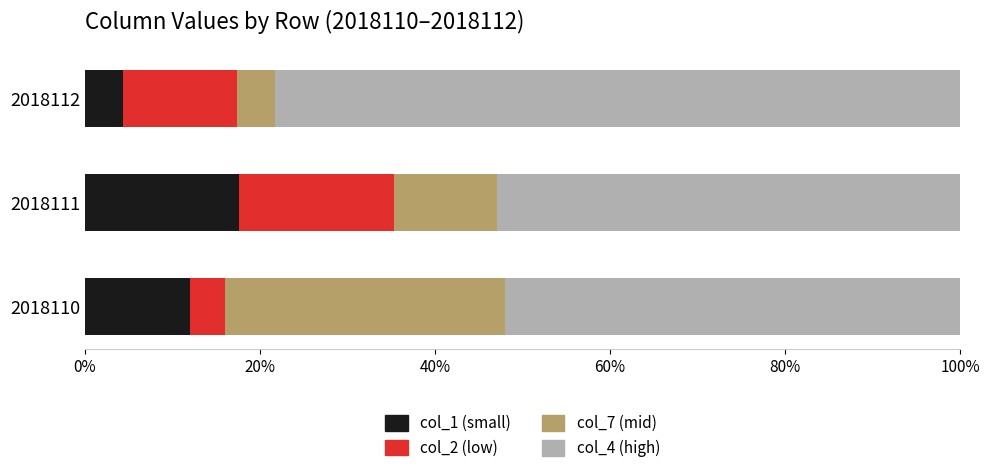

What are all the series names shown in the legend?

col_1 (small), col_2 (low), col_7 (mid), col_4 (high)